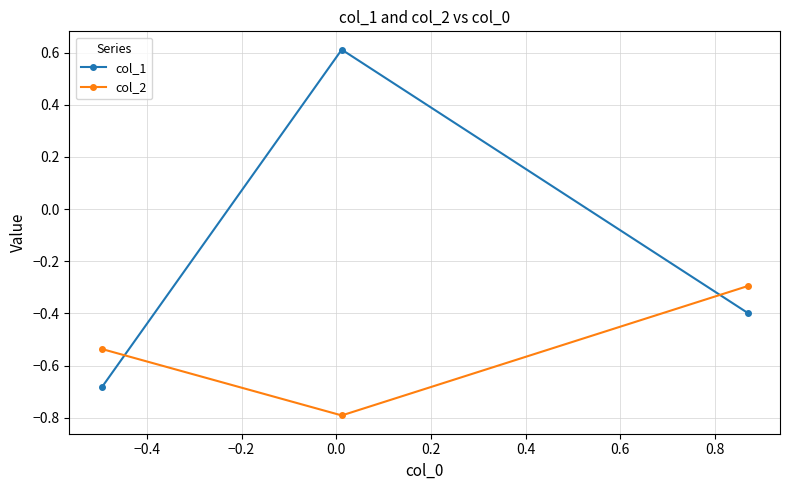

What is the value of the col_1 point at the 2nd from the left?

0.6